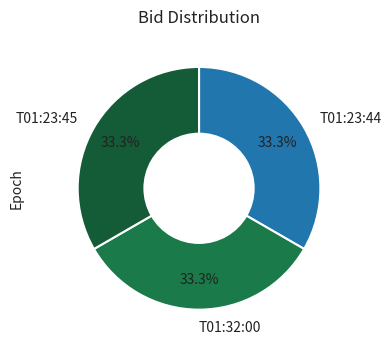

Approximately how many times larger is the value at T01:23:45 compared to T01:23:44?

1.0